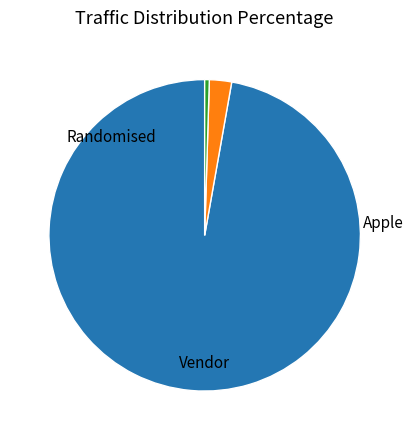

Is there any slice that represents more than half of the pie?

Yes